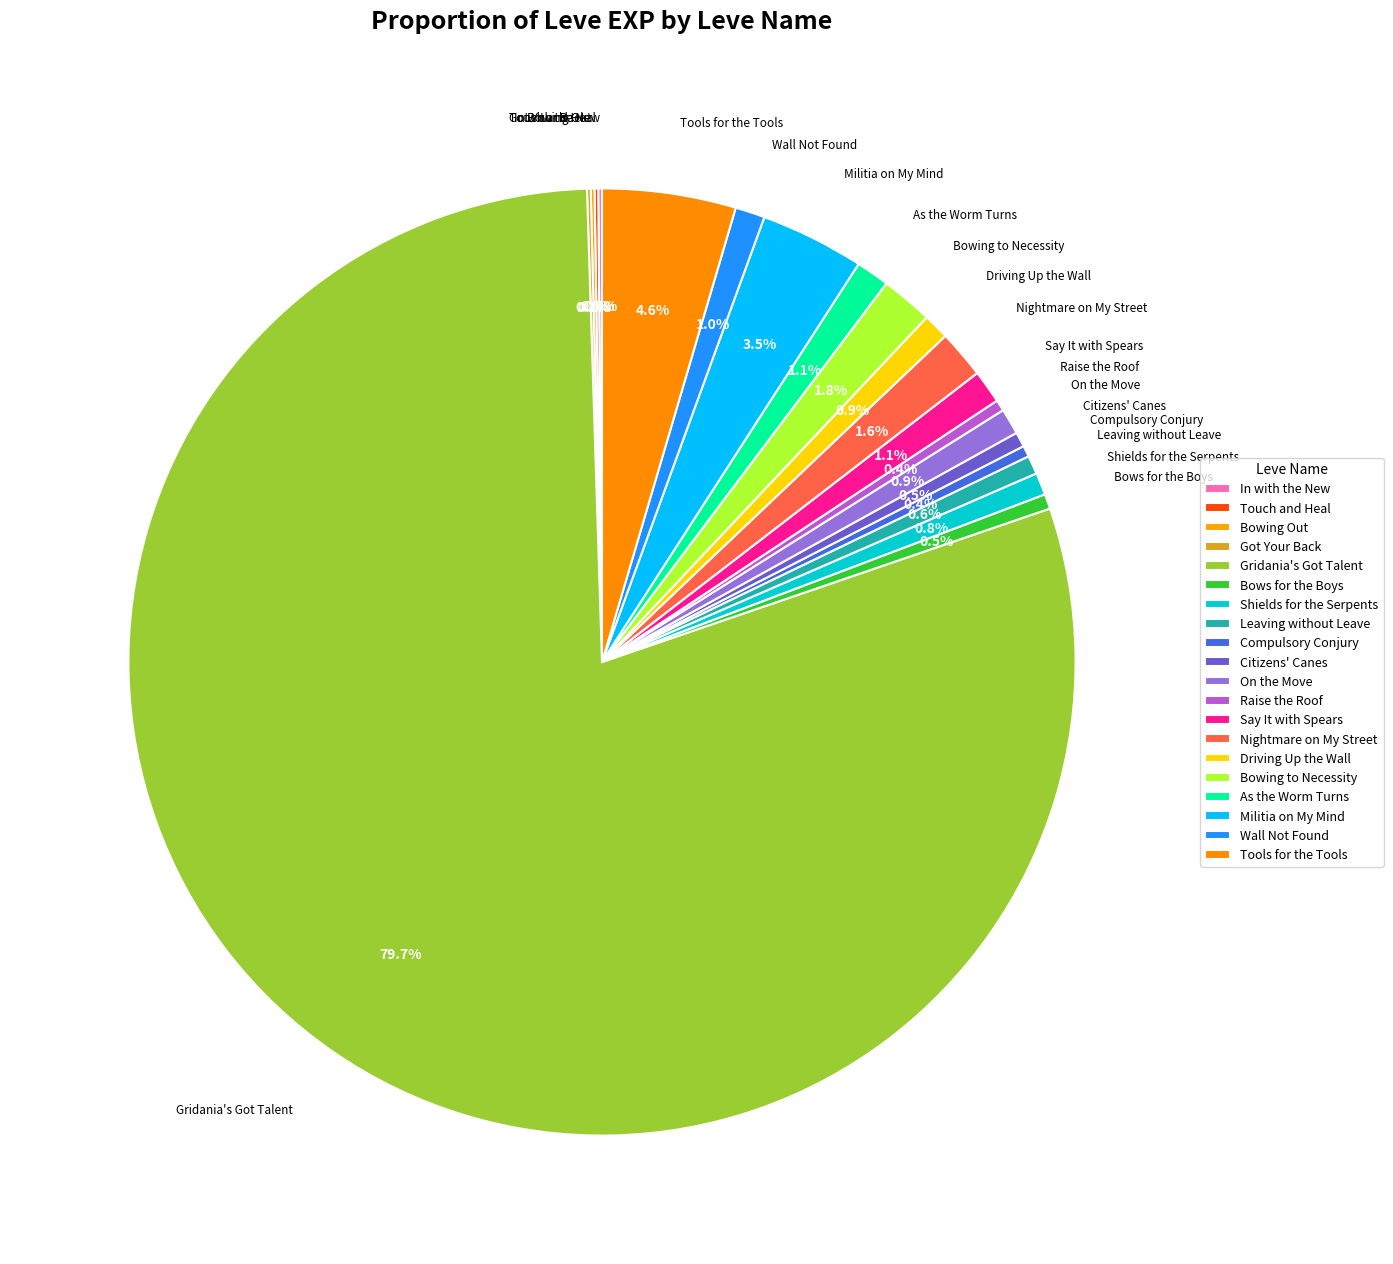

Between Shields for the Serpents and Bowing to Necessity, which is larger?

Bowing to Necessity